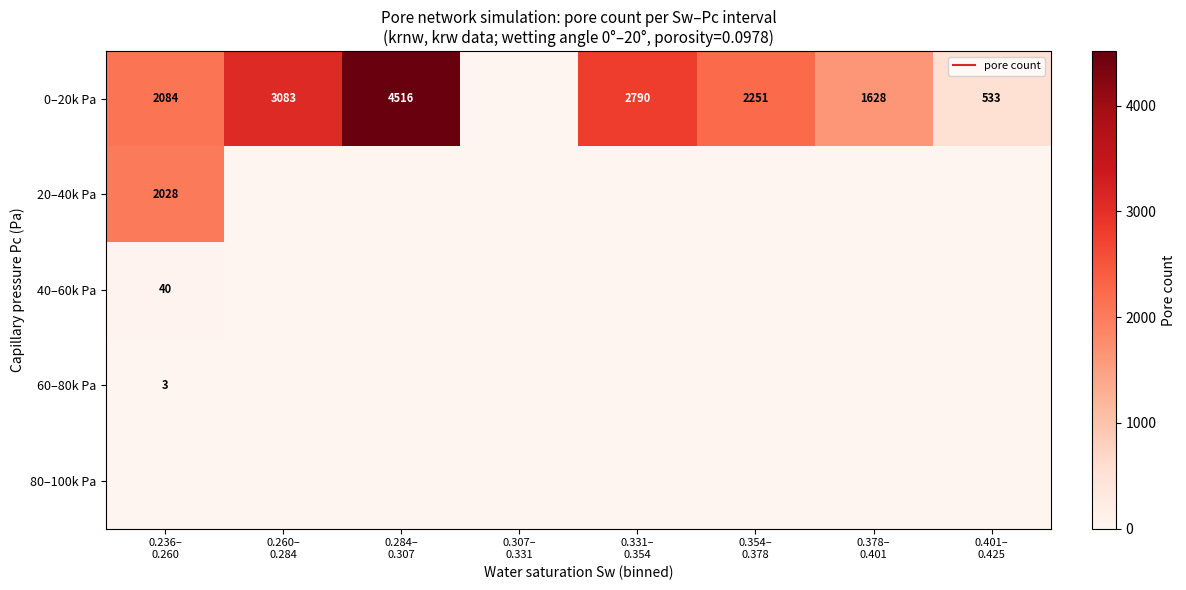

Between 0.260–
0.284 and 0.378–
0.401, which is larger?

0.260–
0.284